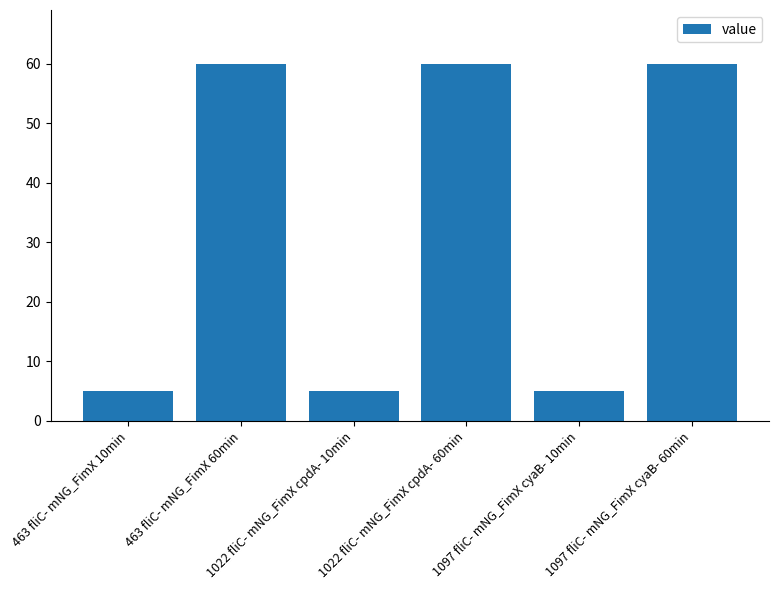

Reading left to right, what are all the values shown in this chart?

463 fliC- mNG_FimX 10min=5	463 fliC- mNG_FimX 60min=60	1022 fliC- mNG_FimX cpdA- 10min=5	1022 fliC- mNG_FimX cpdA- 60min=60	1097 fliC- mNG_FimX cyaB- 10min=5	1097 fliC- mNG_FimX cyaB- 60min=60